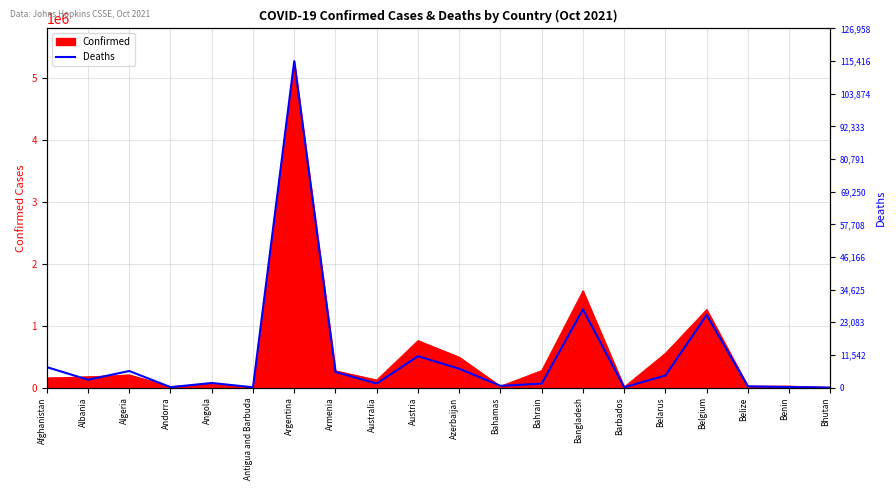

Where does the data first go above 2753?

Afghanistan